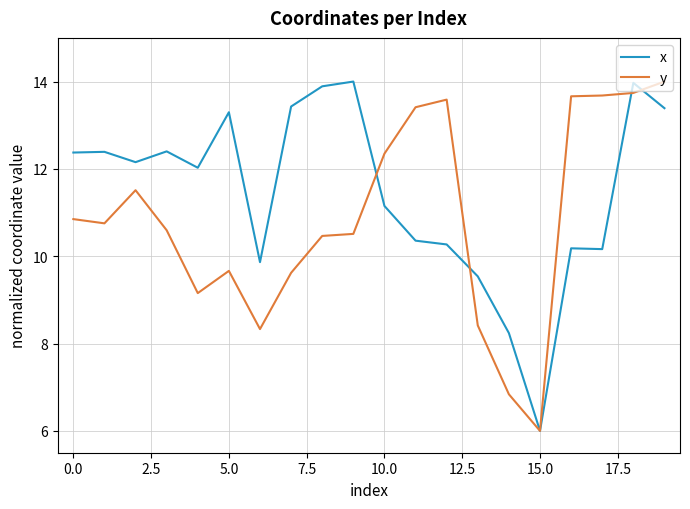

Rank the series by their average value, from lowest to highest.

y, x